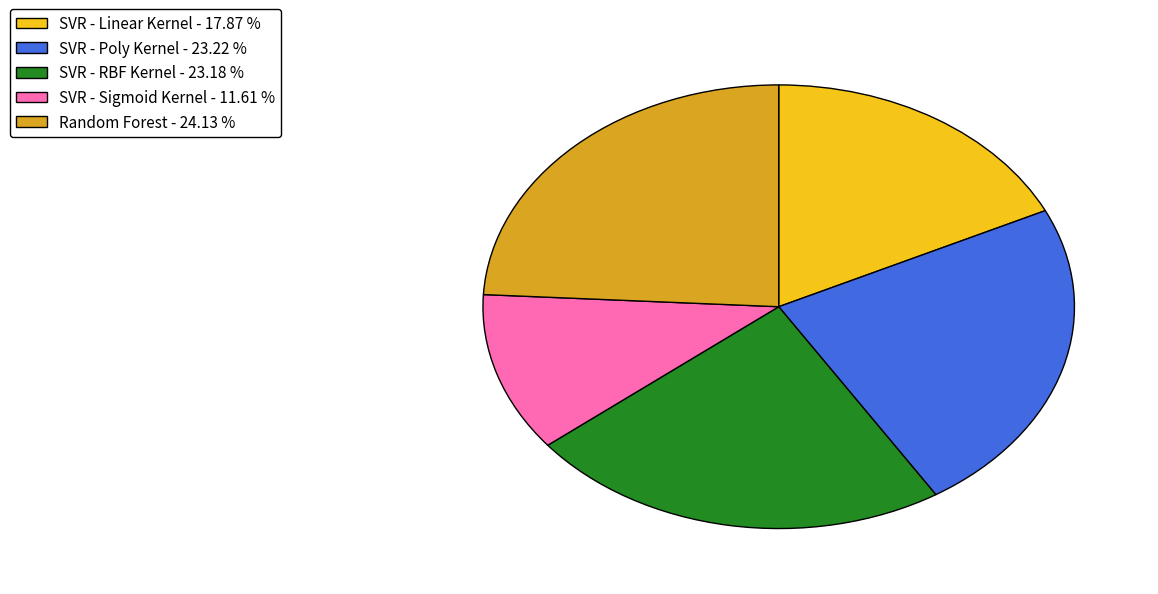

Combined, do SVR - Poly Kernel - 23.22 % and Random Forest - 24.13 % account for over 50%?

No